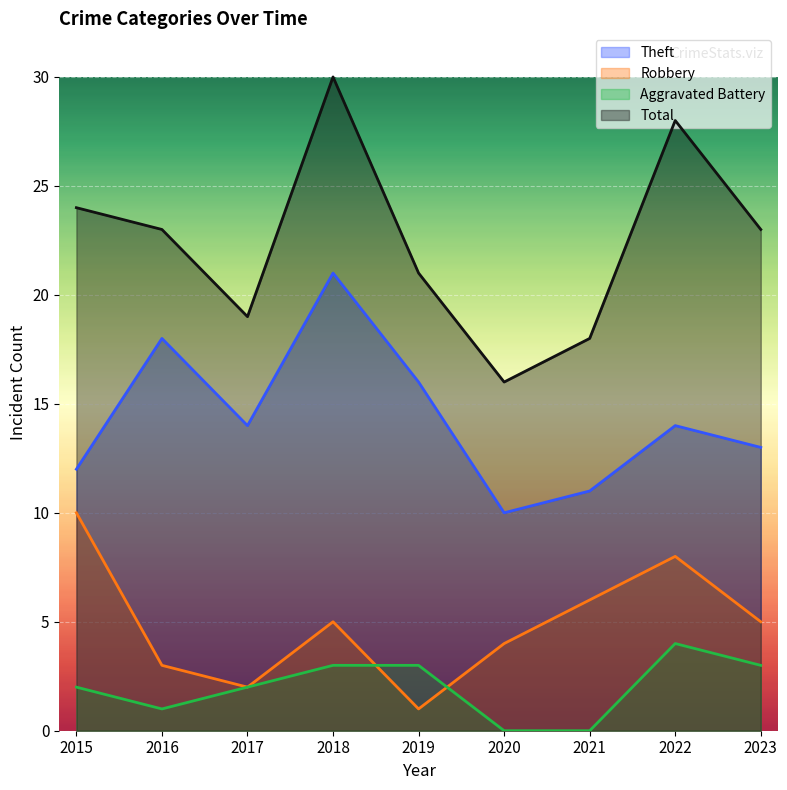

What are all the series names shown in the legend?

Theft, Robbery, Aggravated Battery, Total